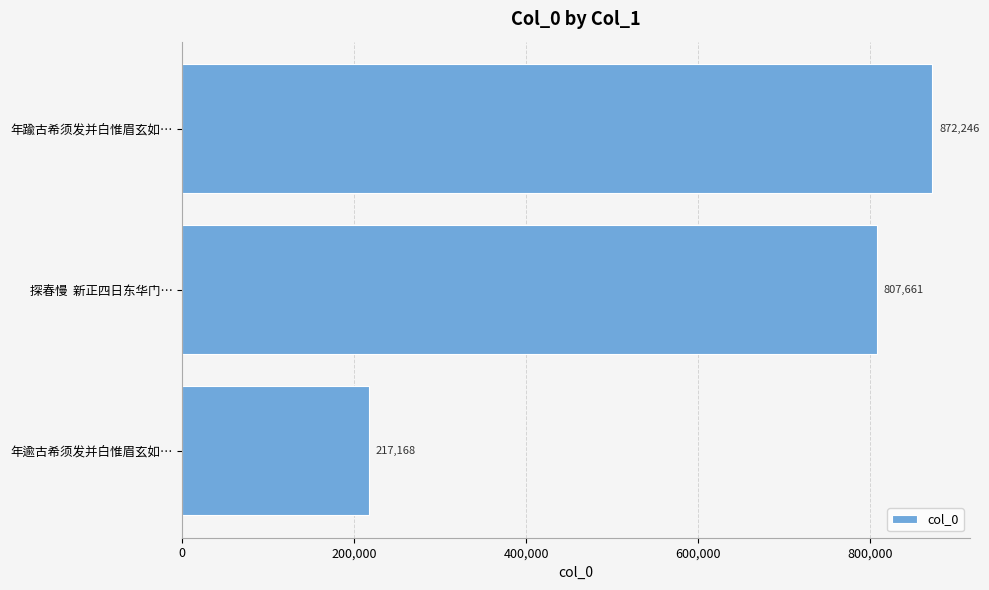

What is the sum of the values at 年踰古希须发并白惟眉玄如… and 年逾古希须发并白惟眉玄如…?

1089414